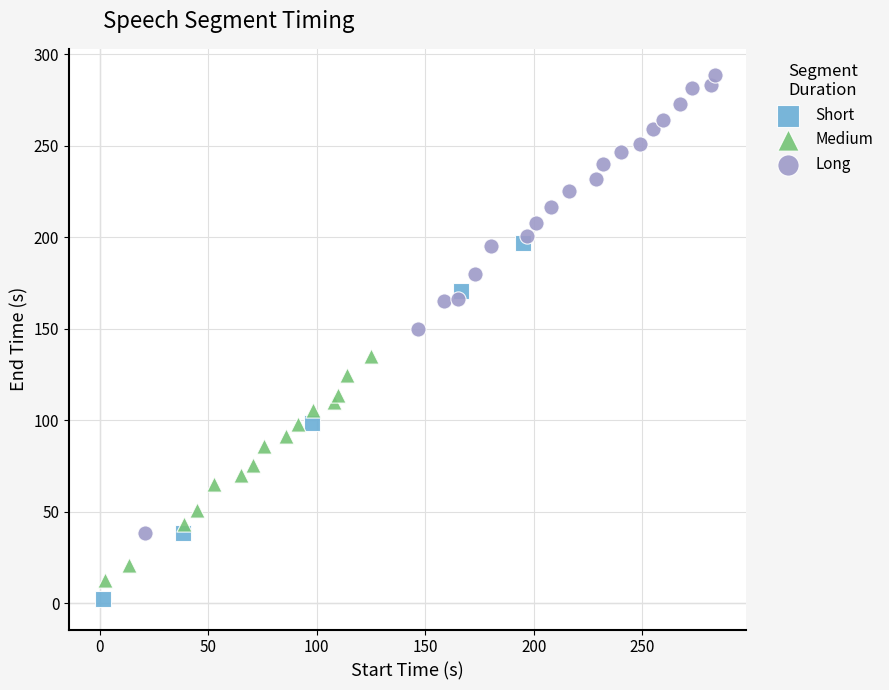

Which series contains the lowest Y value?

Short